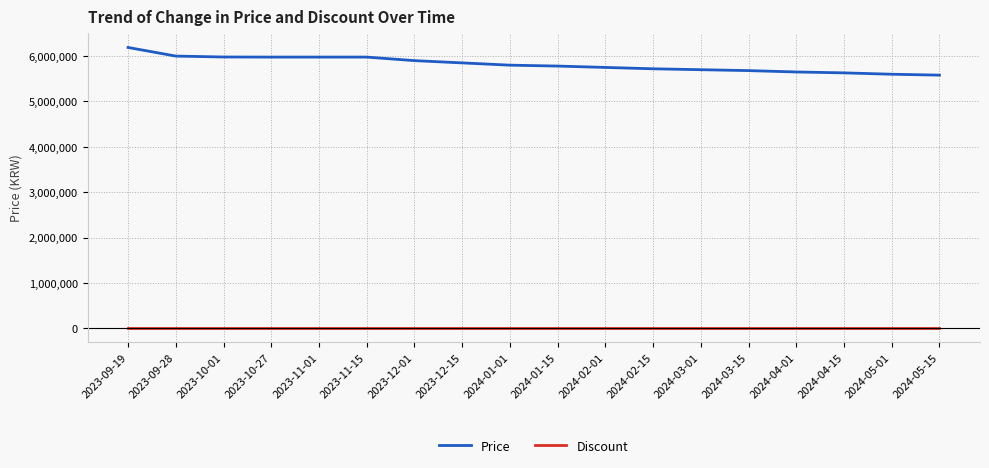

What is the greatest value displayed?

6190000